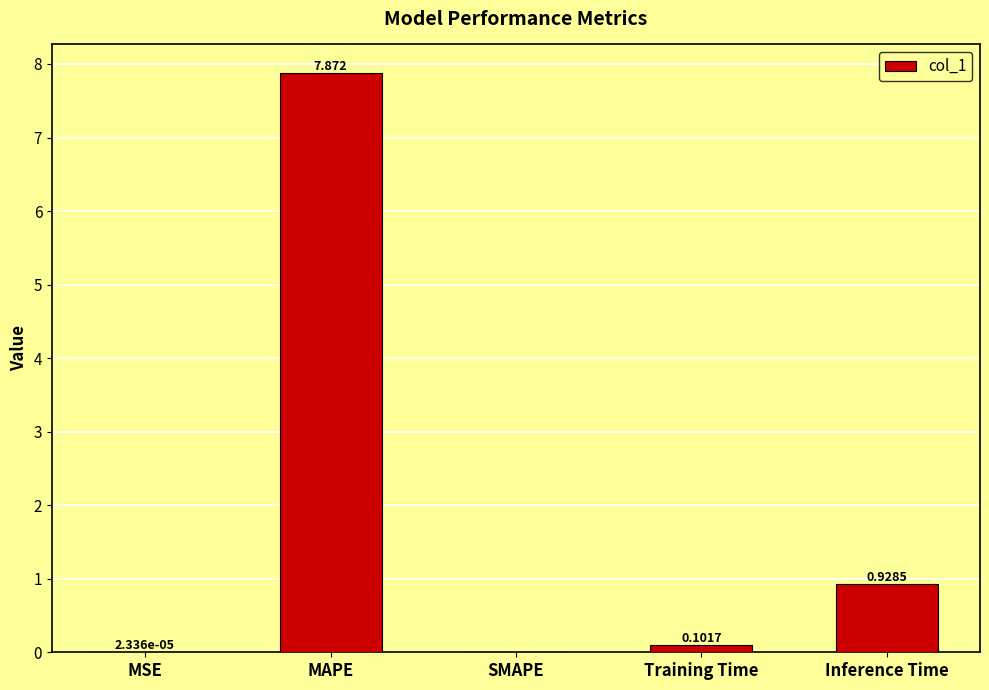

At which label is the value closest to 3?

Inference Time